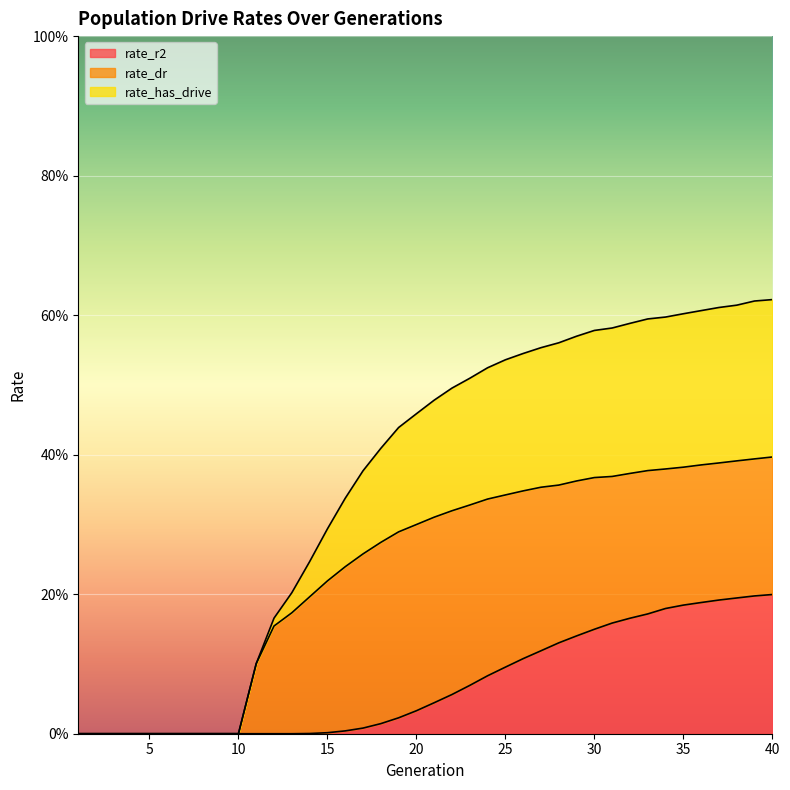

Between 30 and 13, which is larger?

30